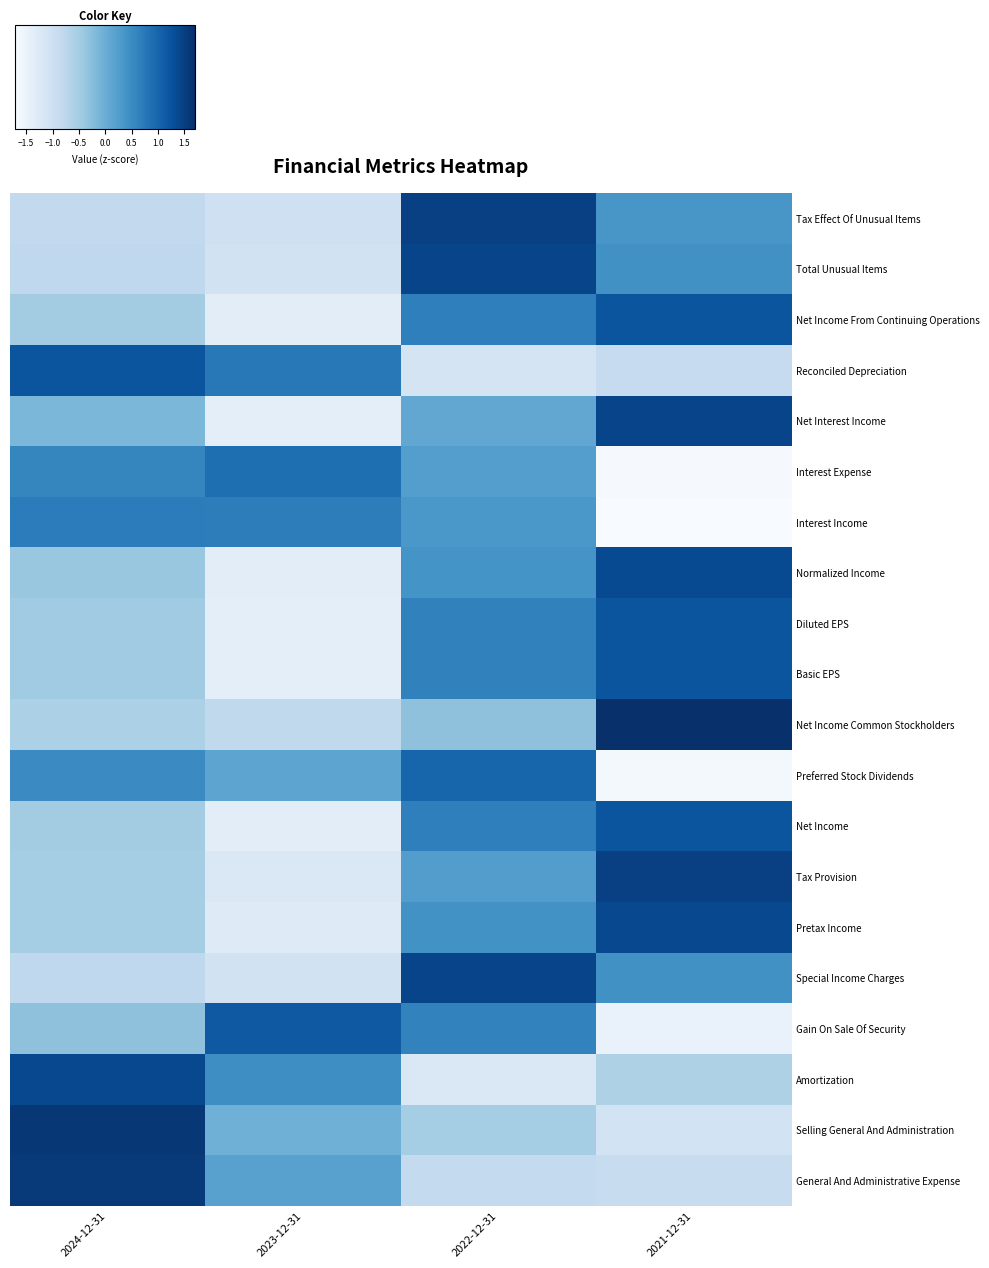

How many categories are shown in the chart?

4